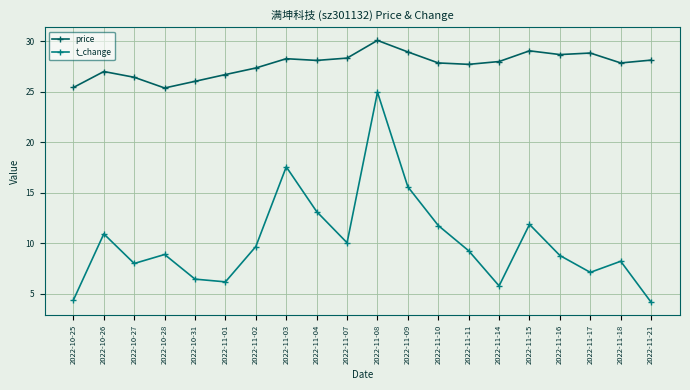

Rank the series at 2022-11-21 from lowest to highest value.

t_change, price